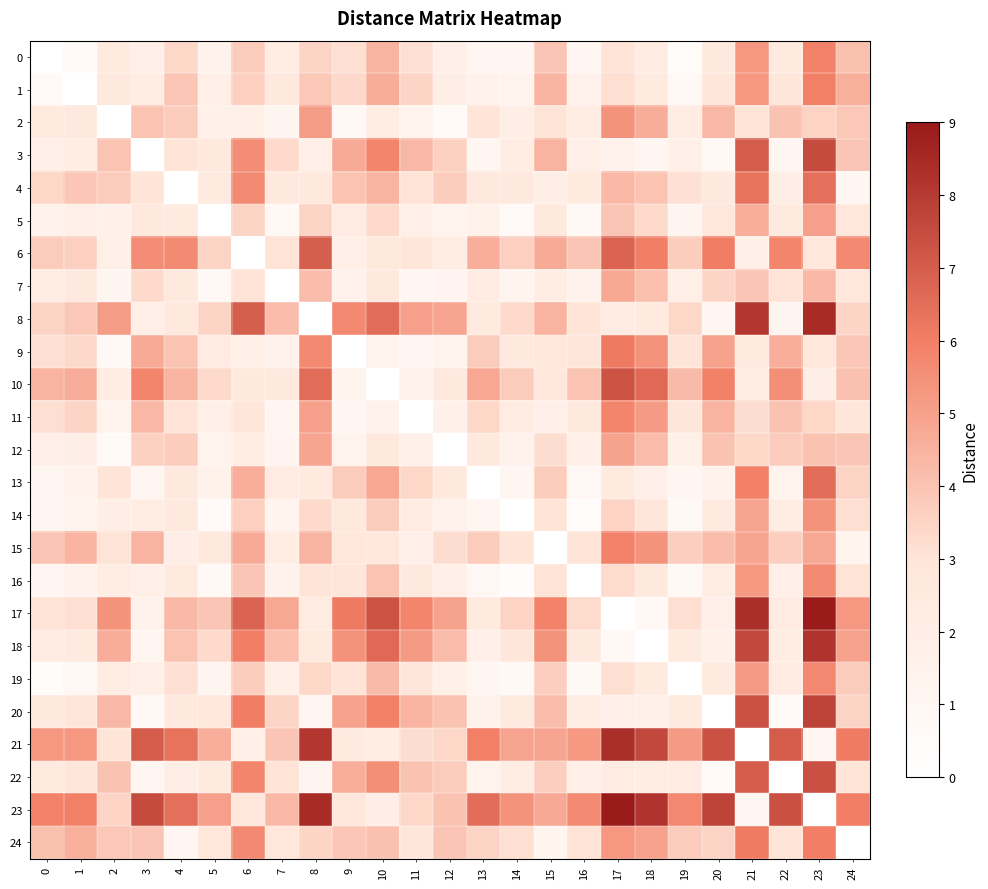

Which series has the widest spread of values?

17